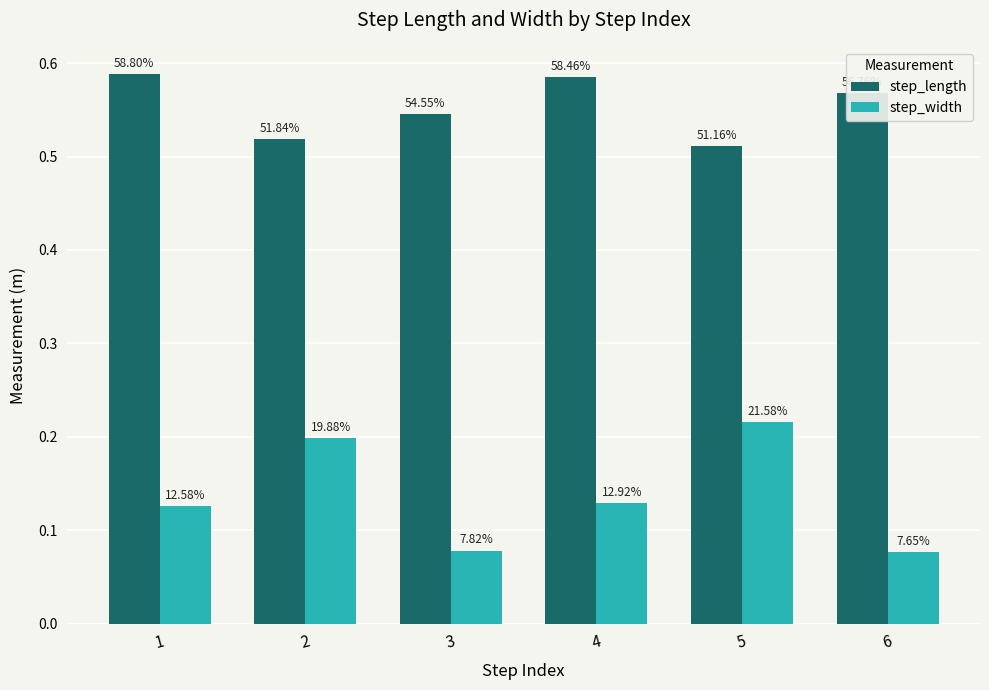

What is the sum of the step_width values at 6 and 5?

0.3